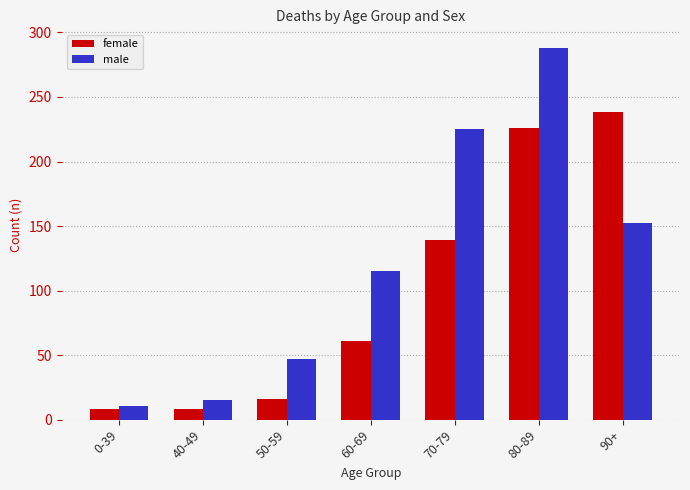

Which series changed the most between 0-39 and 80-89?

male